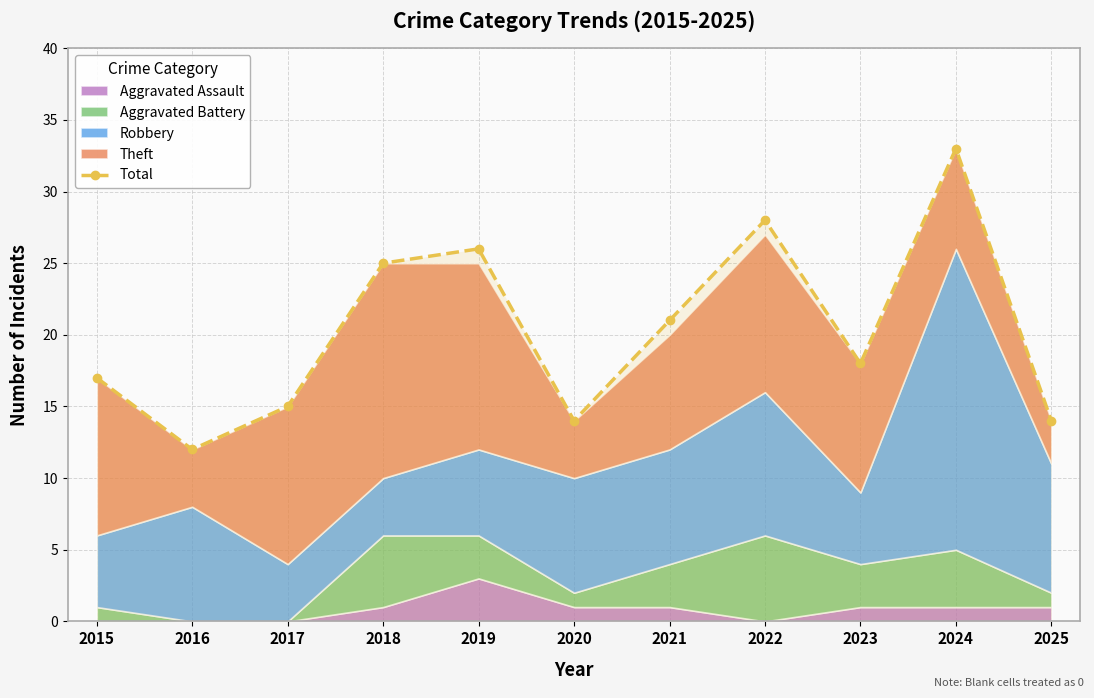

At which label does the data first exceed 18?

2018